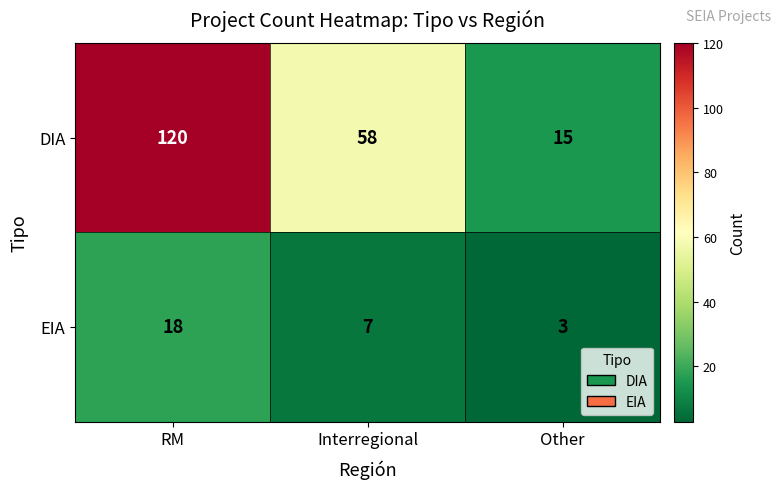

What is the sum of the DIA values at Other and Interregional?

73